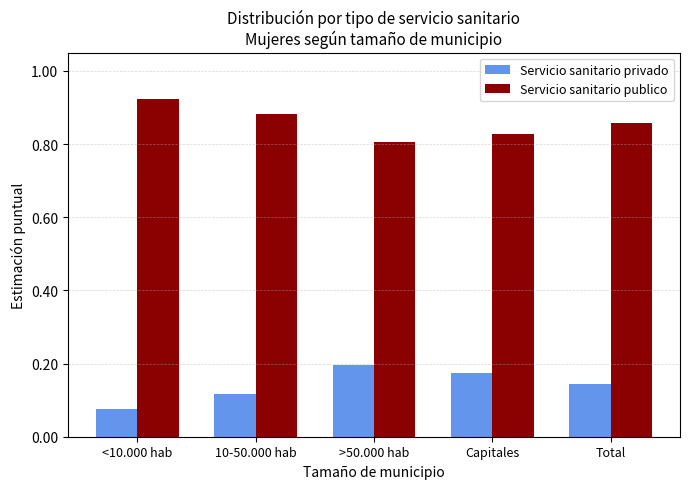

What is the label of the 5th bar from the left?

Total